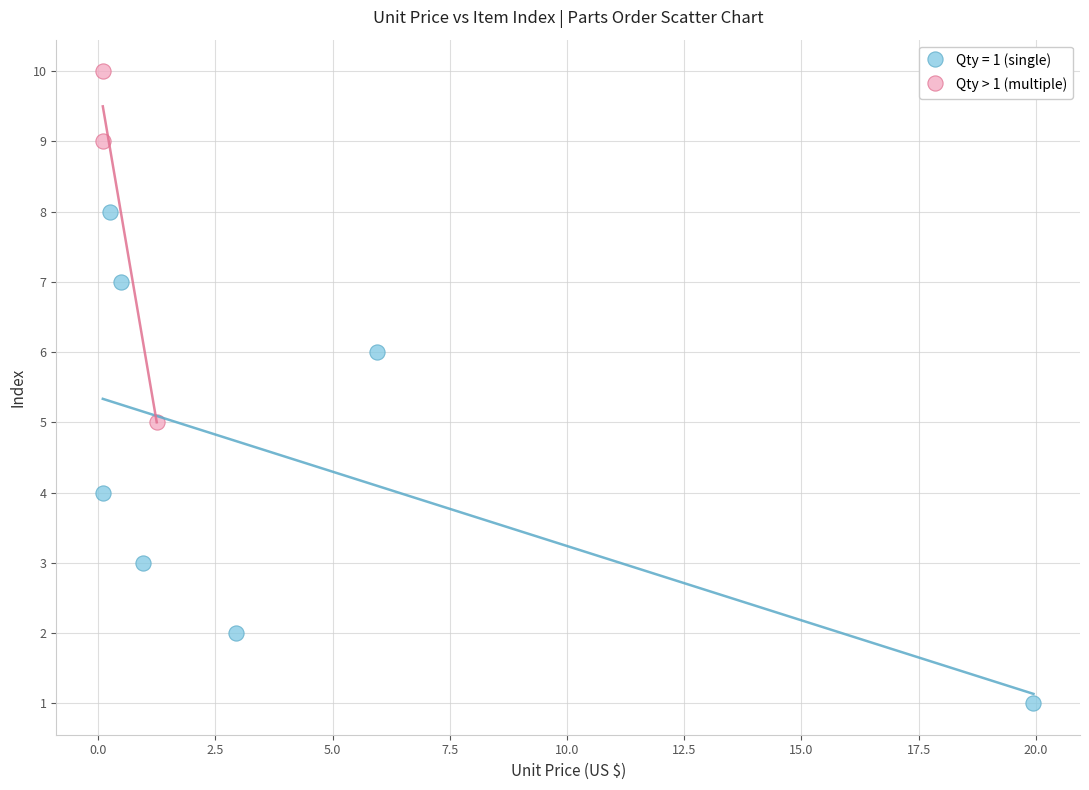

Which series reaches the minimum Y coordinate?

Qty = 1 (single)